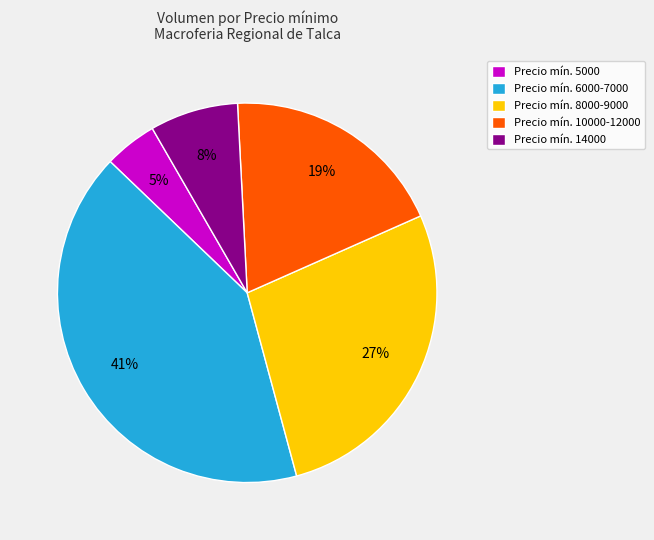

Combined, do Precio mín. 10000-12000 and Precio mín. 6000-7000 account for over 50%?

Yes